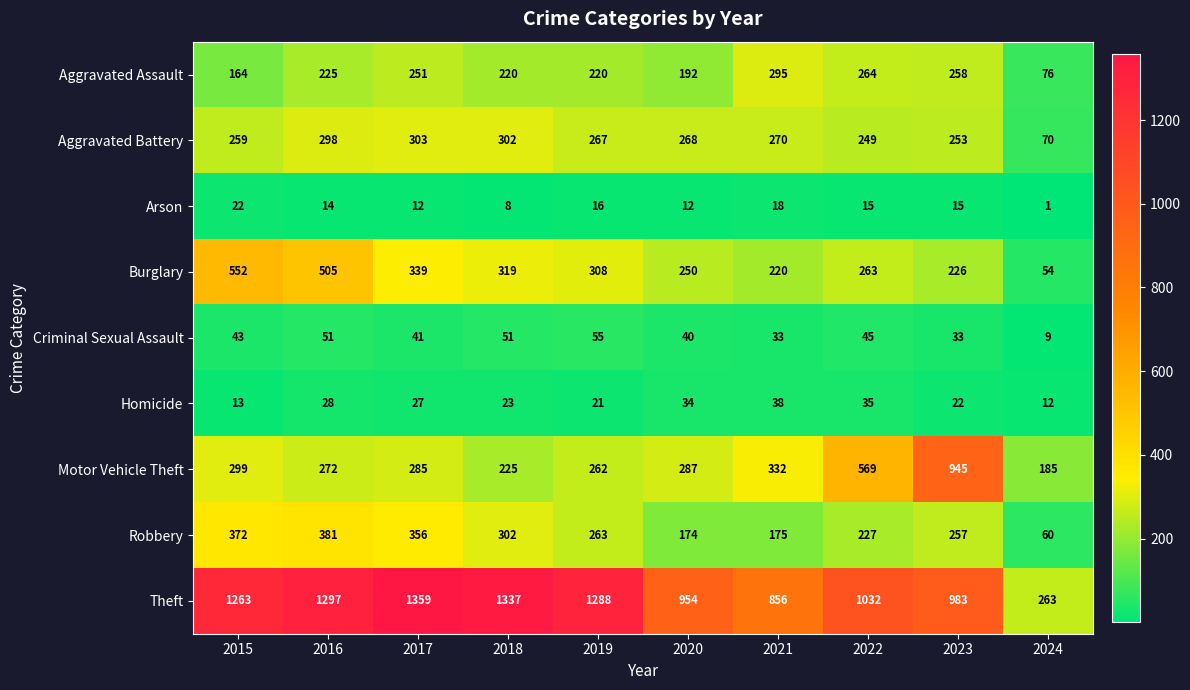

What is the spread (max minus min) of values at 2016?

1283